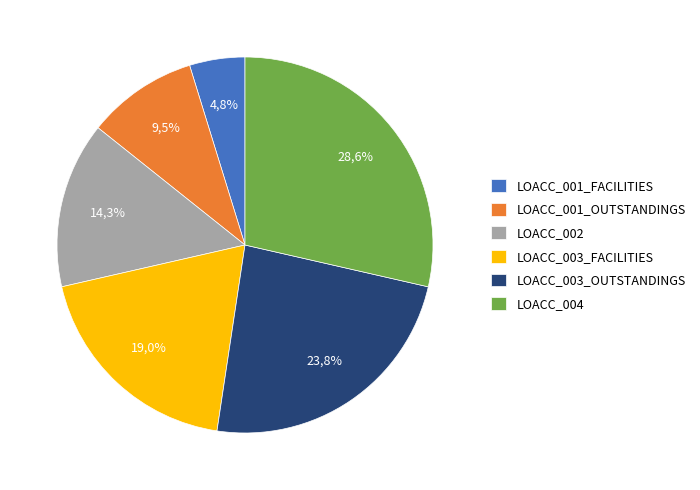

Is it true that LOACC_003_OUTSTANDINGS is 24% of the pie?

True